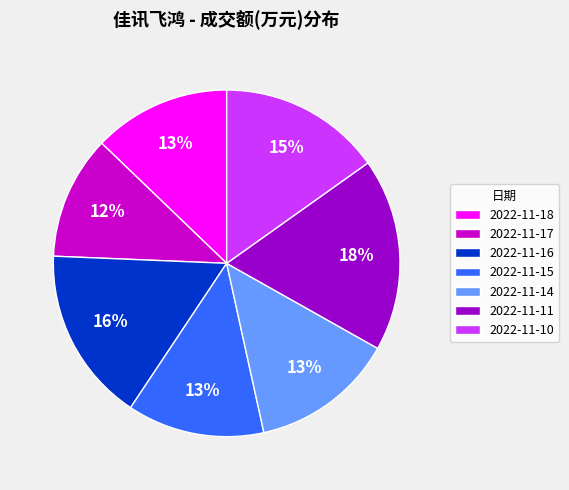

Count the number of slices in the pie.

7